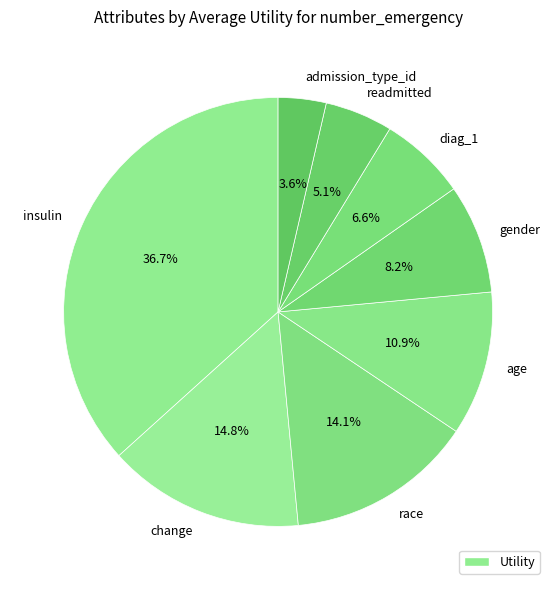

Does race account for over 50% of the chart?

No